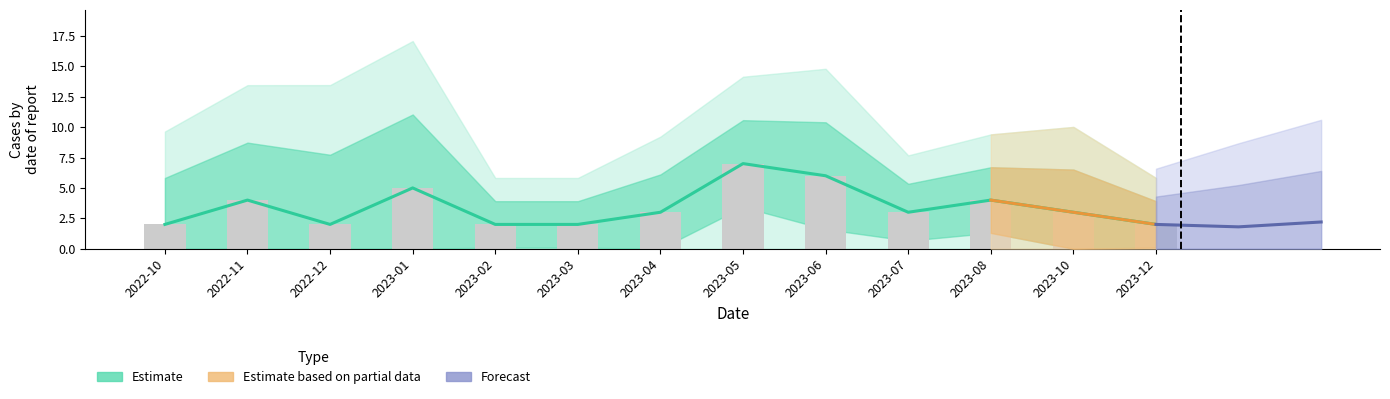

Are the bars horizontal?

No